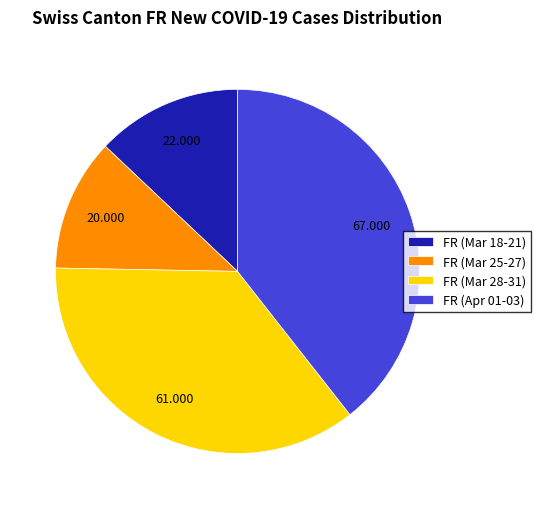

Which slice is the largest?

FR (Apr 01-03)